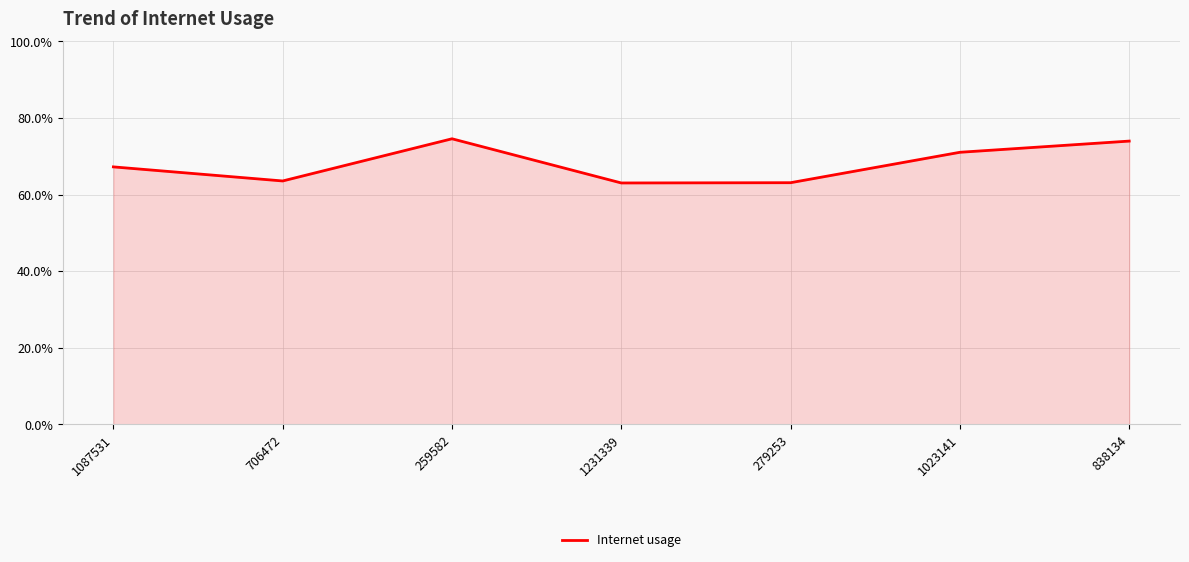

What position from the right is 838134?

1